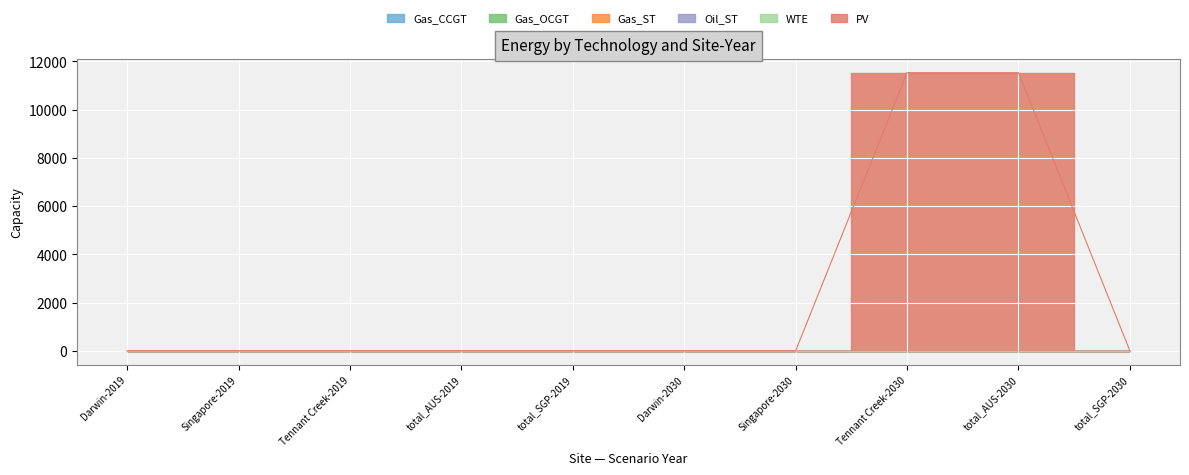

True or false: PV has a value of 4165.9 at total_SGP-2019.

False